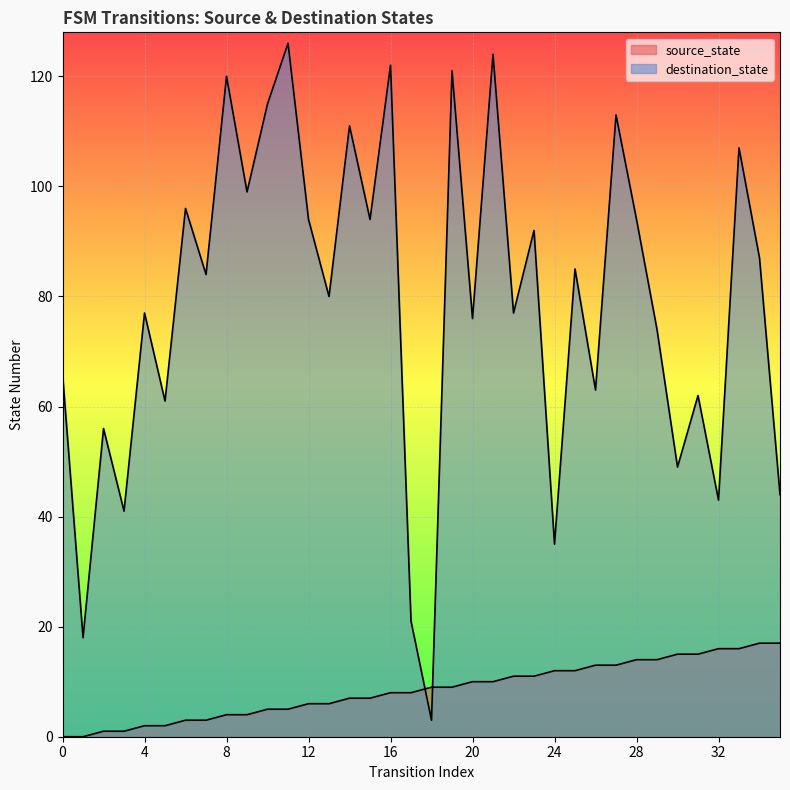

After their last crossing, which series has the higher values: source_state or destination_state?

destination_state